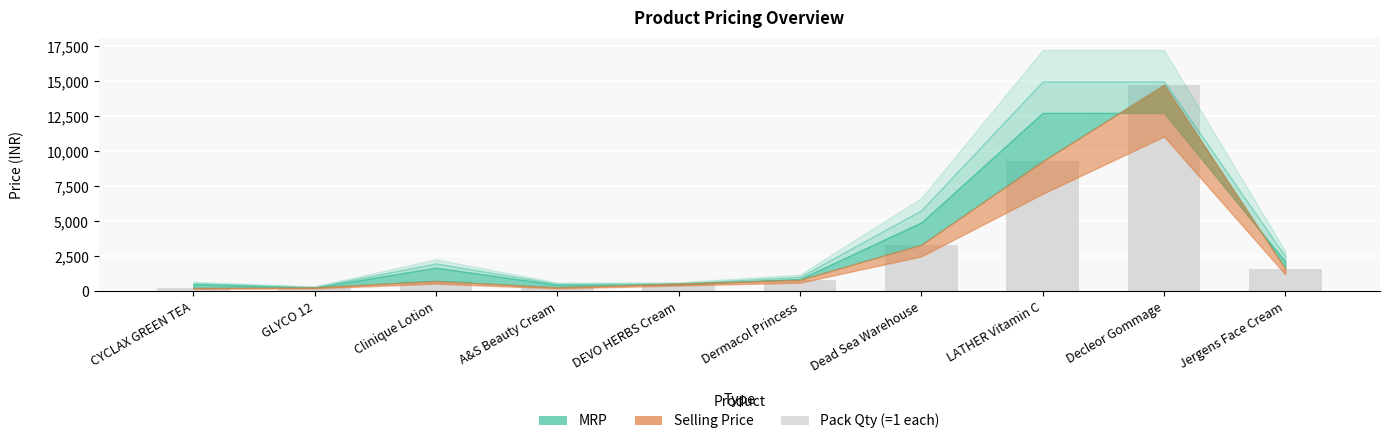

Rank the series by their maximum value, from highest to lowest.

MRP, Selling Price, Pack Qty